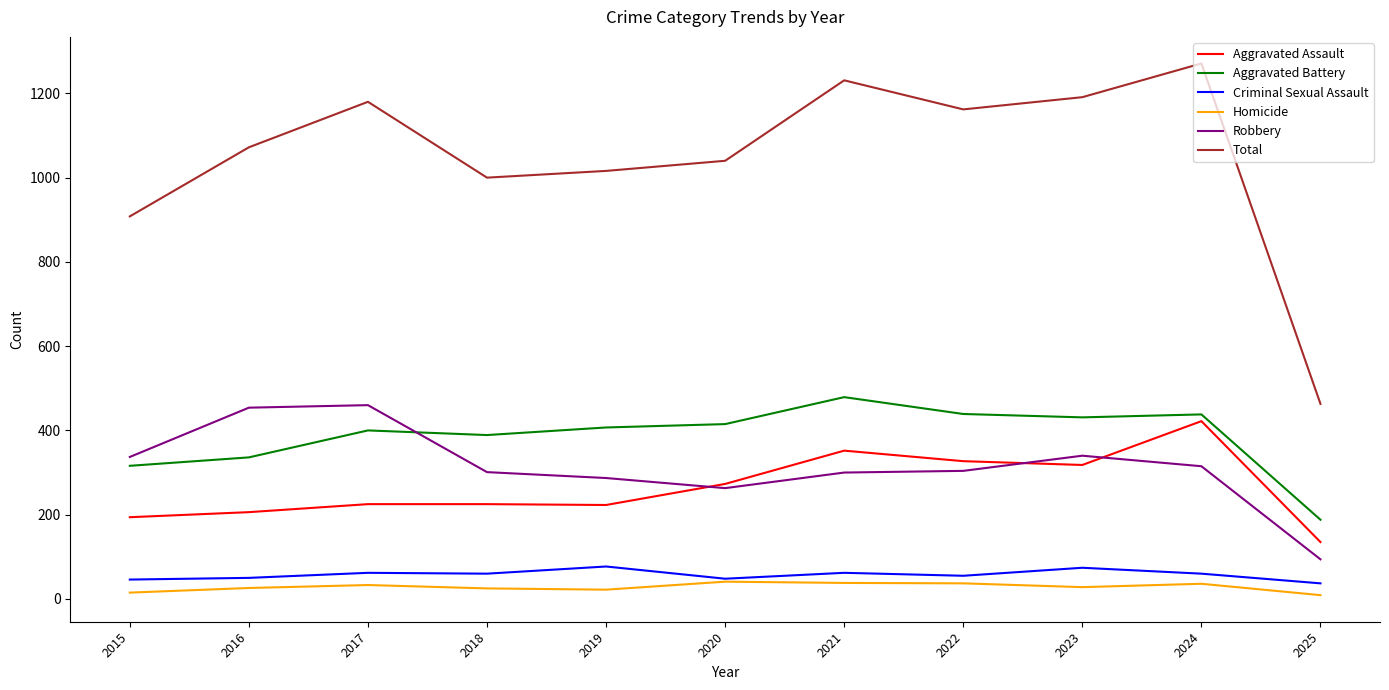

Between 2018 and 2021, which series saw the biggest shift?

Total